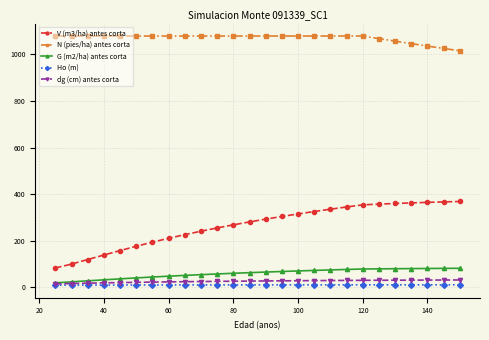

What is the minimum value for G (m2/ha) antes corta?

19.9